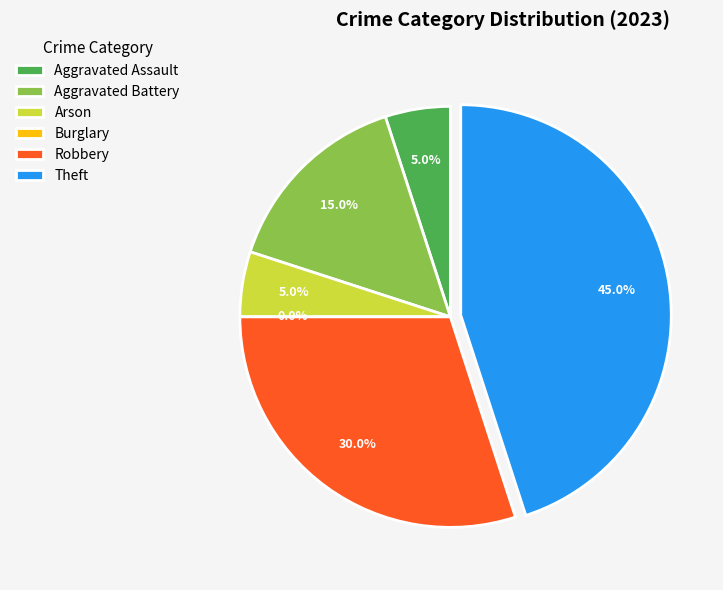

How many slices are in this pie chart?

6